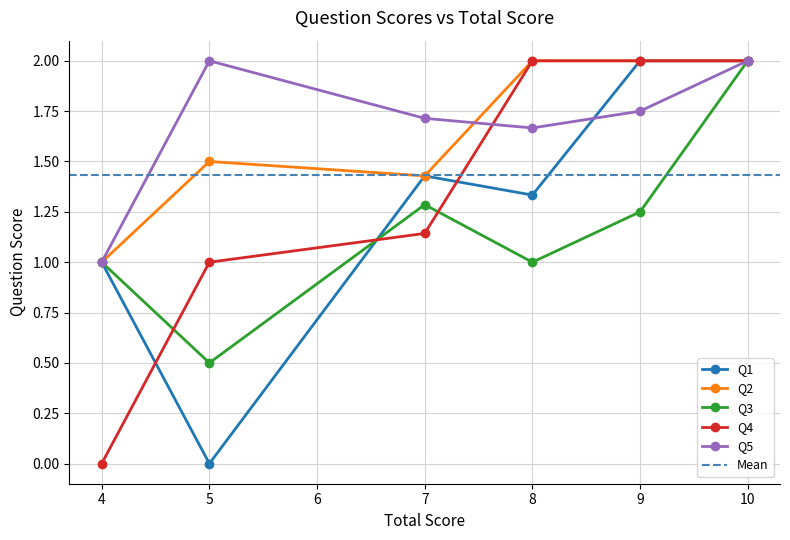

True or false: Q1 and Q3 cross at least once.

True